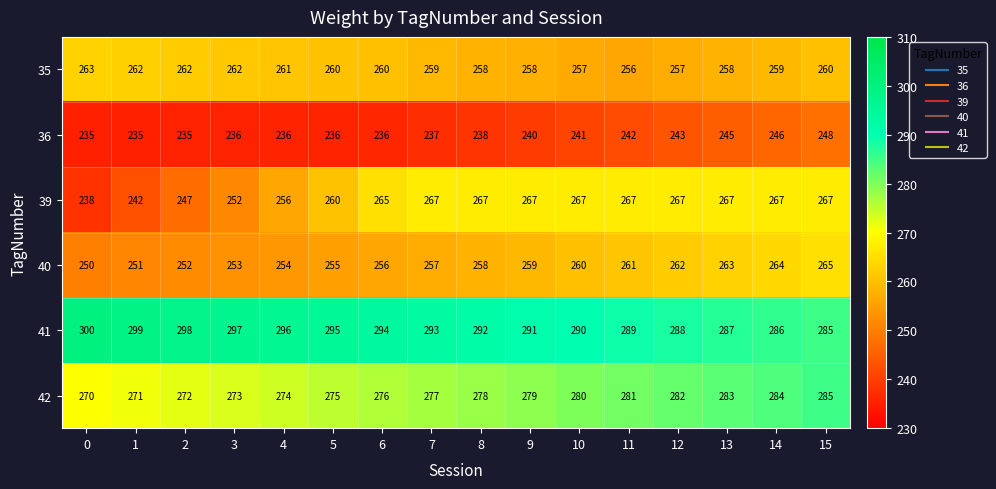

List the series in order of their peak value, lowest first.

36, 35, 40, 39, 42, 41